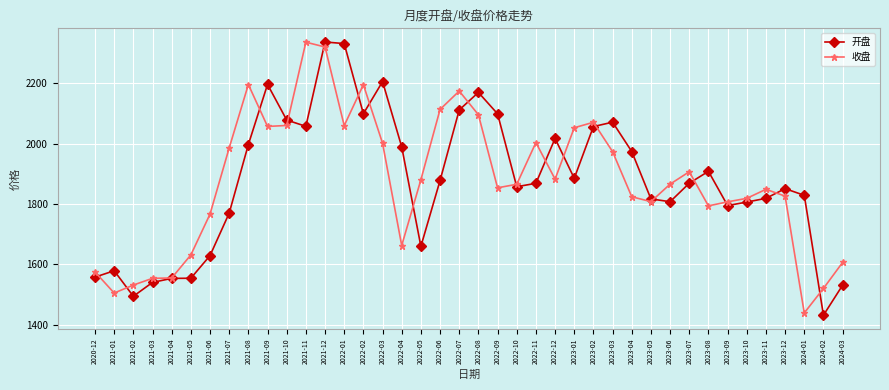

What is the average value of the 收盘 series?

1875.7